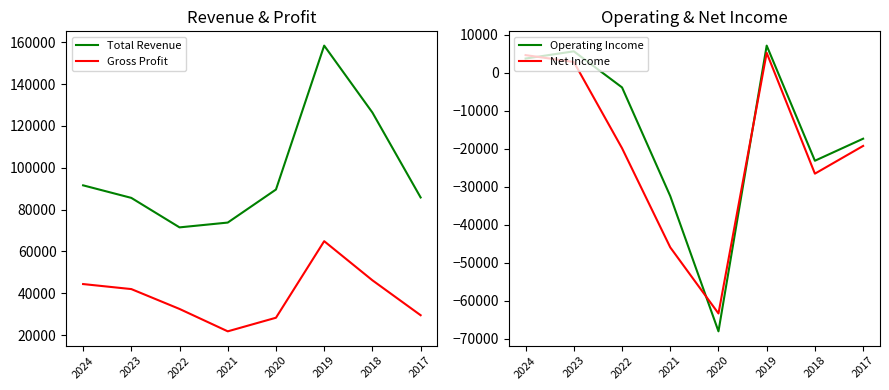

What is the average value of the Operating Income series?

-16088